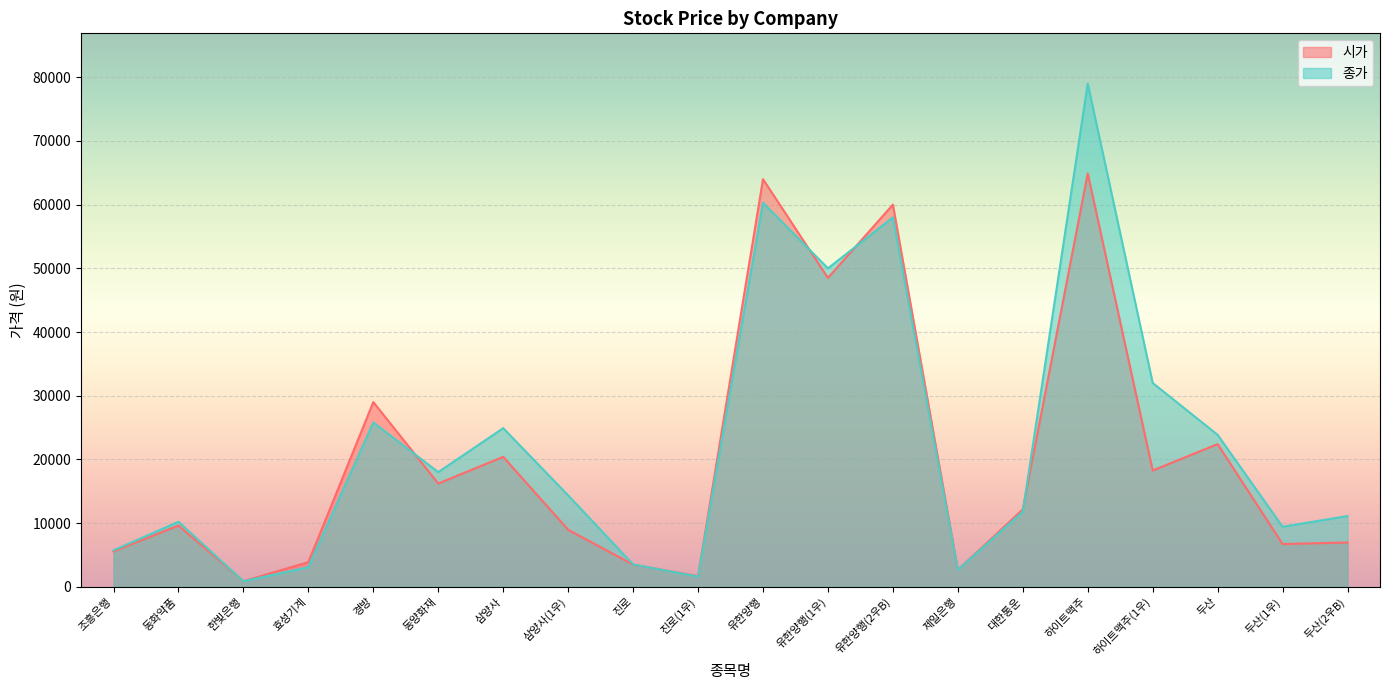

The 시가 series shows 98887 at 하이트맥주. True or false?

False